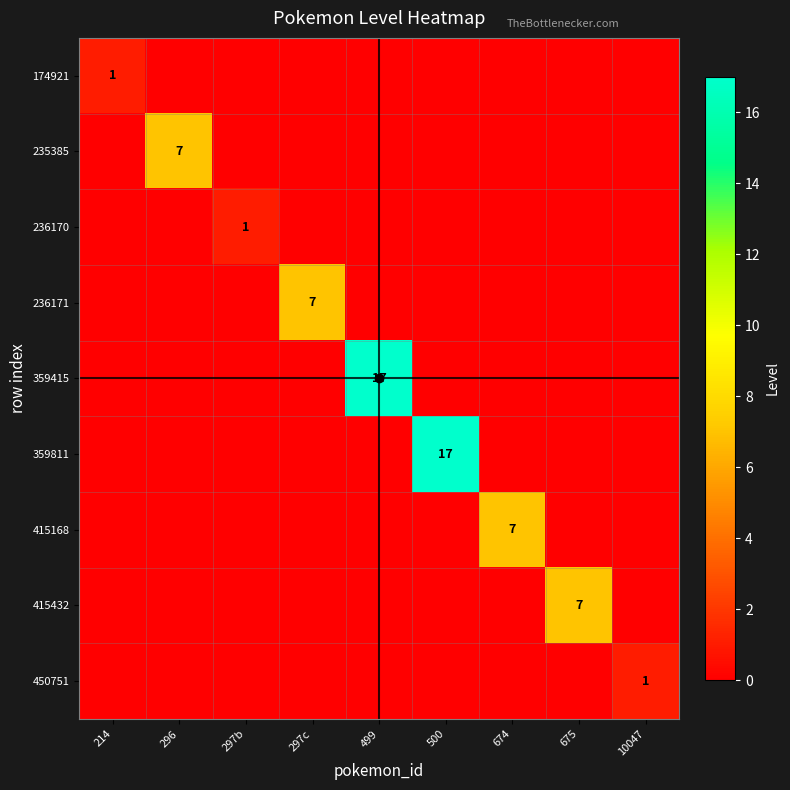

Count the 450751 values in the range 0 to 1.

9